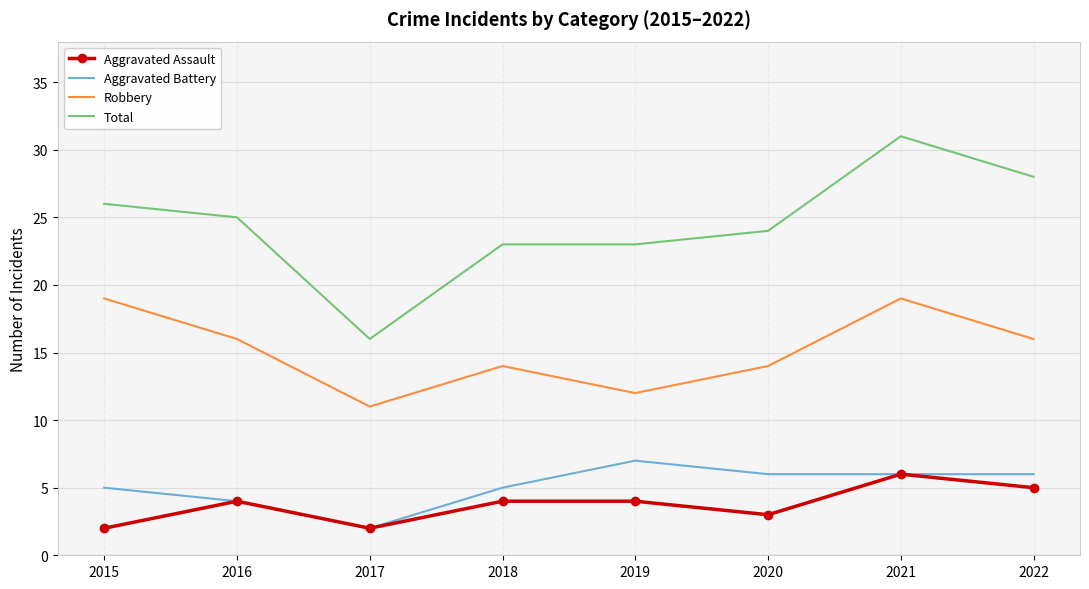

Which series has the widest spread of values?

Total